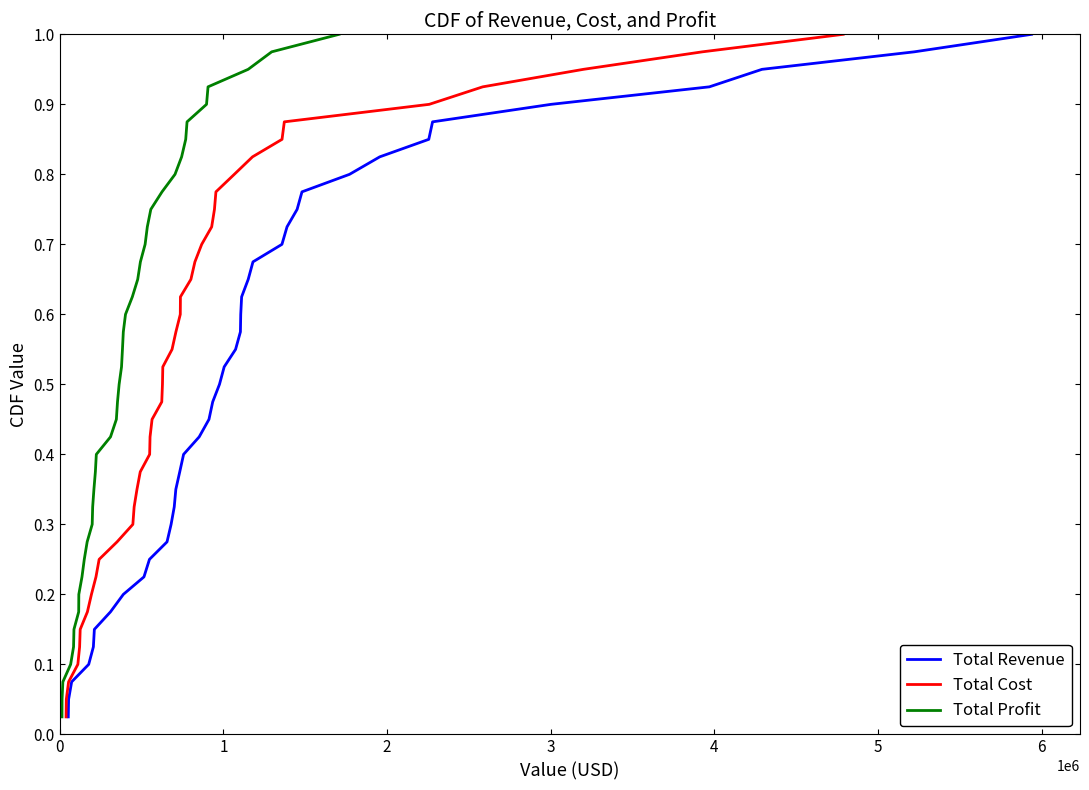

Reading right to left, list all the values displayed in this chart.

Total Revenue: 1.0	1.0	0.9	0.9	0.9	0.9	0.8	0.8	0.8	0.8	0.8	0.7	0.7	0.7	0.7	0.6	0.6	0.6	0.6	0.5	0.5	0.5	0.5	0.4	0.4	0.4	0.3	0.3	0.3	0.3	0.2	0.2	0.2	0.2	0.1	0.1	0.1	0.1	0.1	0.0
Total Cost: 1.0	1.0	0.9	0.9	0.9	0.9	0.8	0.8	0.8	0.8	0.8	0.7	0.7	0.7	0.7	0.6	0.6	0.6	0.6	0.5	0.5	0.5	0.5	0.4	0.4	0.4	0.3	0.3	0.3	0.3	0.2	0.2	0.2	0.2	0.1	0.1	0.1	0.1	0.1	0.0
Total Profit: 1.0	1.0	0.9	0.9	0.9	0.9	0.8	0.8	0.8	0.8	0.8	0.7	0.7	0.7	0.7	0.6	0.6	0.6	0.6	0.5	0.5	0.5	0.5	0.4	0.4	0.4	0.3	0.3	0.3	0.3	0.2	0.2	0.2	0.2	0.1	0.1	0.1	0.1	0.1	0.0